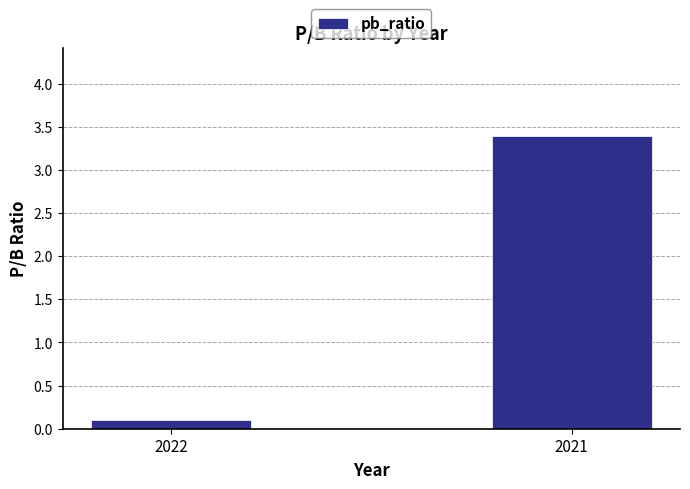

How many bars are there in total?

2